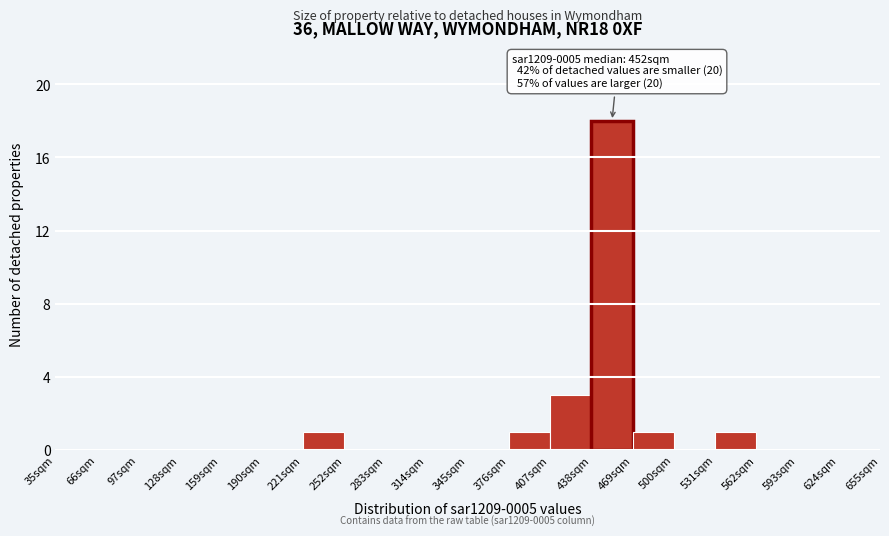

Which range on the x-axis has the tallest bar?

438 to 469